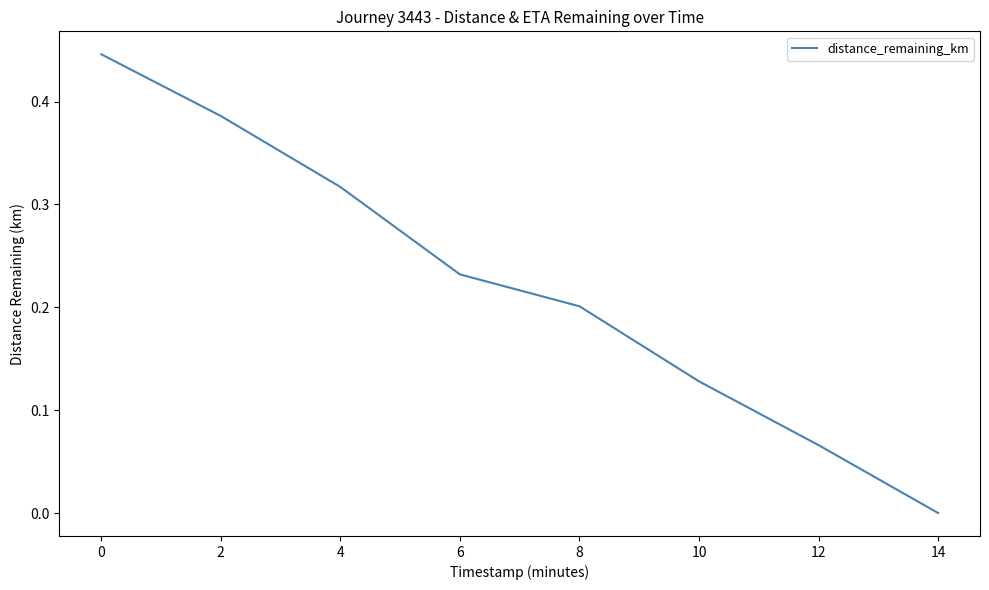

What is the sum of the values at 10 and 0?

0.6